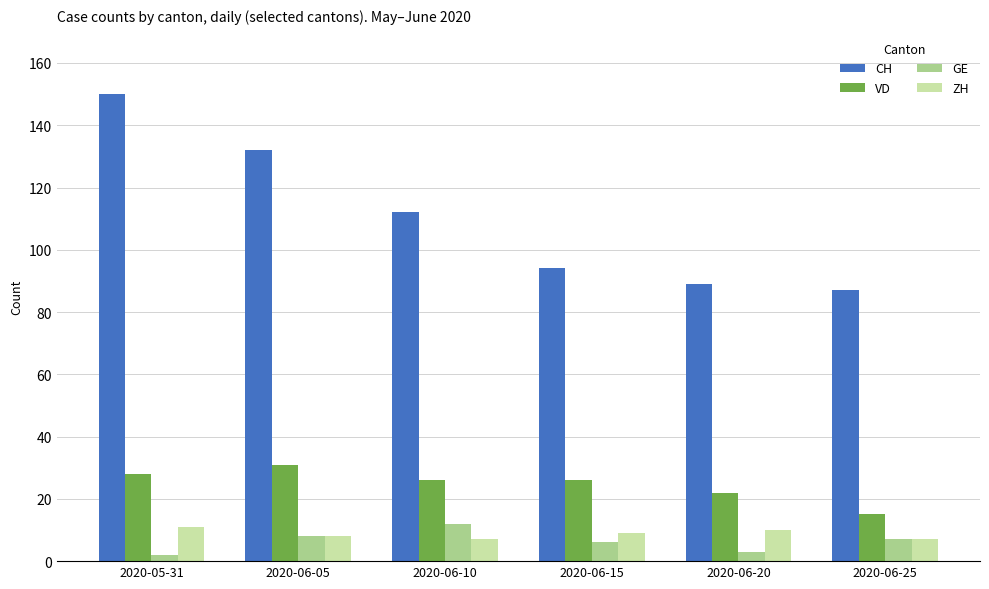

Which category has the highest value in the GE series?

2020-06-10